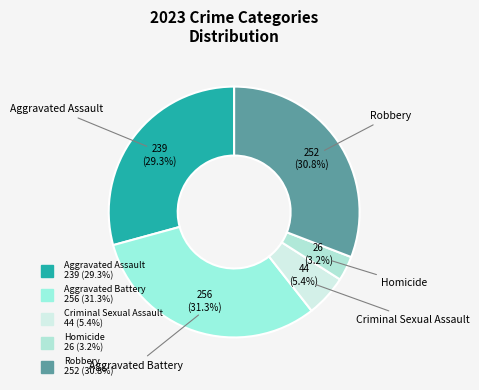

To the nearest percent, what is the difference between the largest and smallest slice percentages?

28%